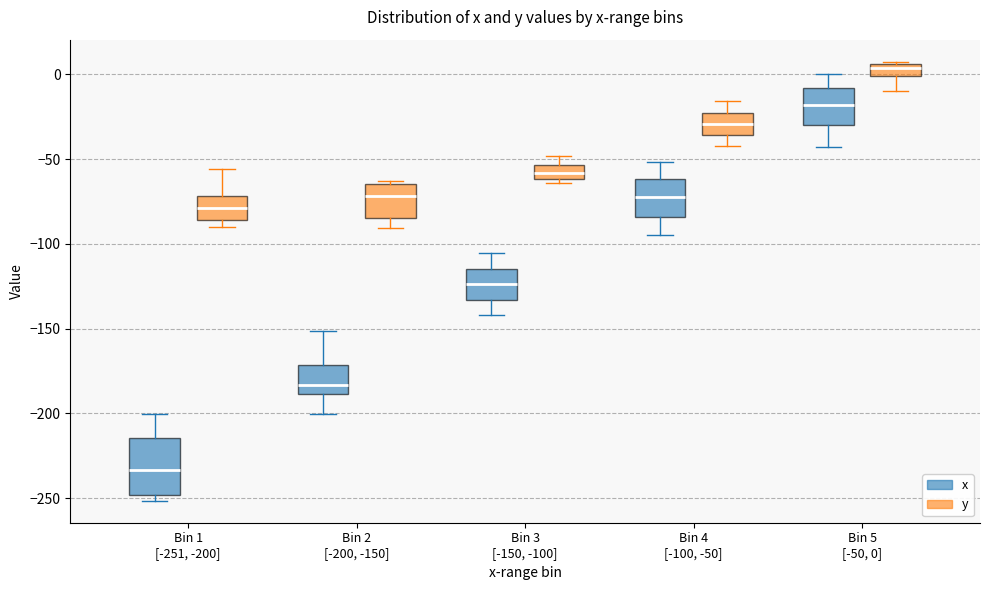

Where does the median line of the box for Bin 4 [-100, -50] (x) sit on the y-axis? The values are not printed on the chart, so give them approximately, as read against the axis.

-75